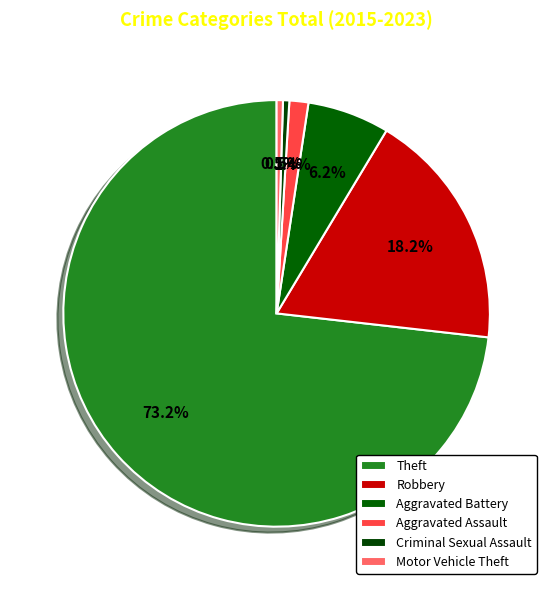

What is the smallest slice in the pie chart?

Criminal Sexual Assault